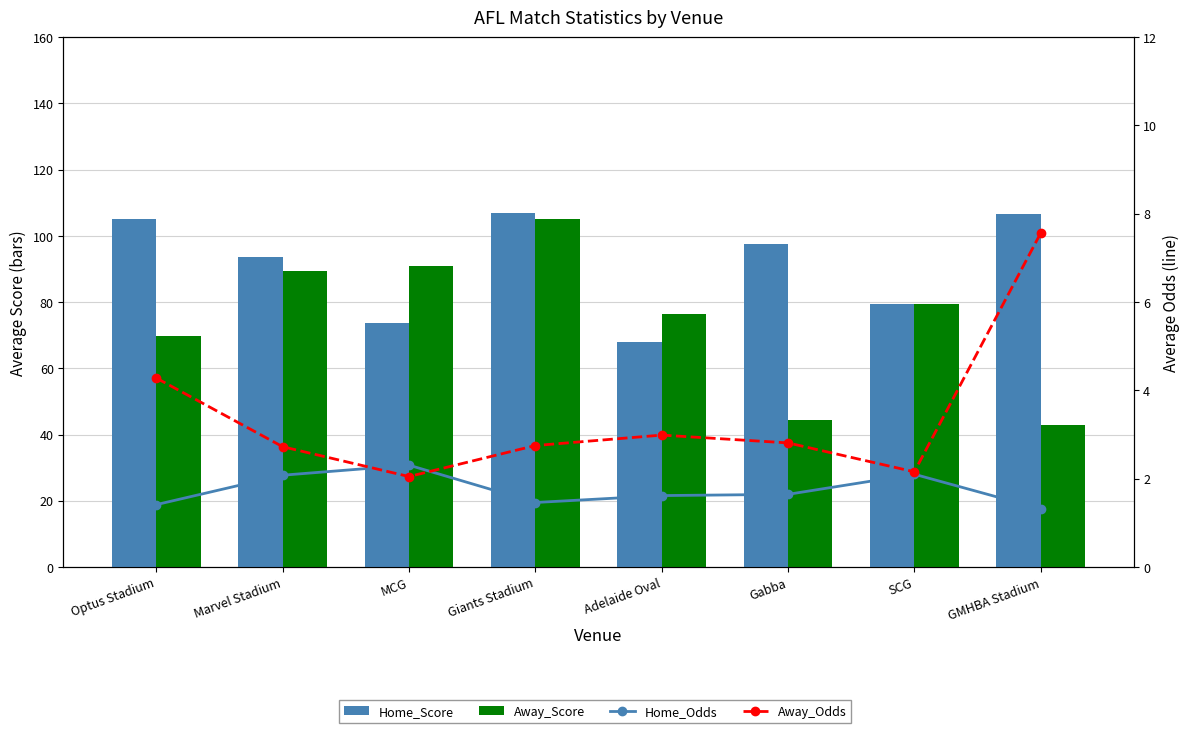

Where does the Away_Score series first go above 79?

Marvel Stadium